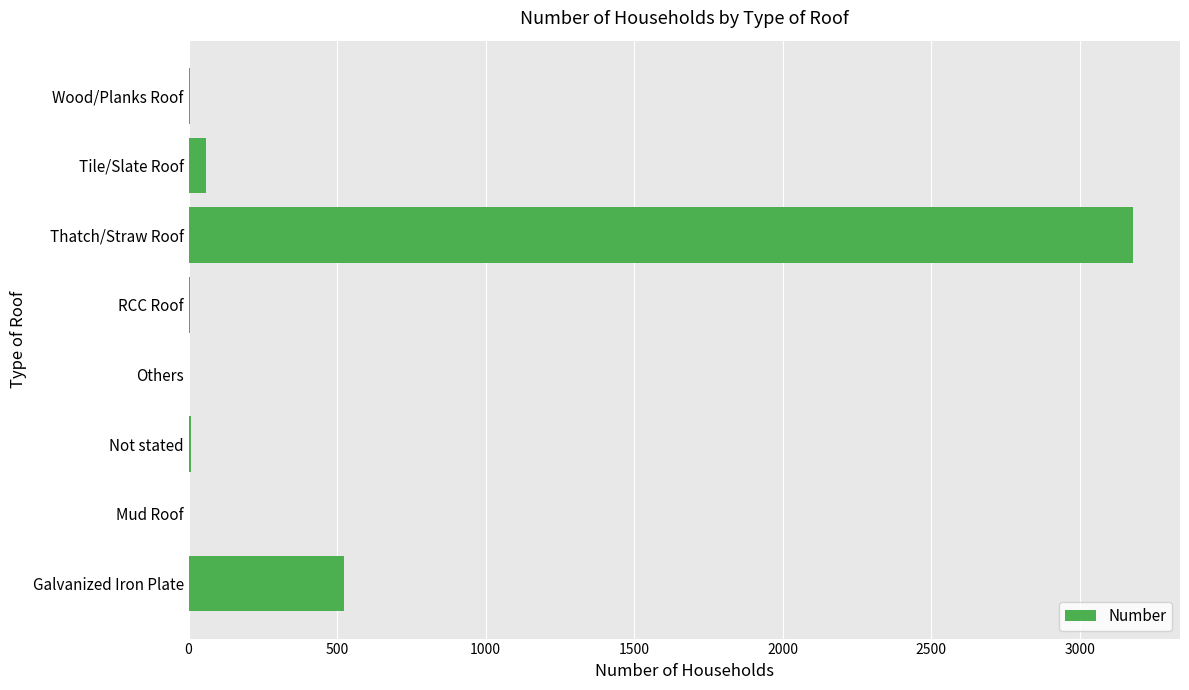

The value at Galvanized Iron Plate is 525. True or false?

True